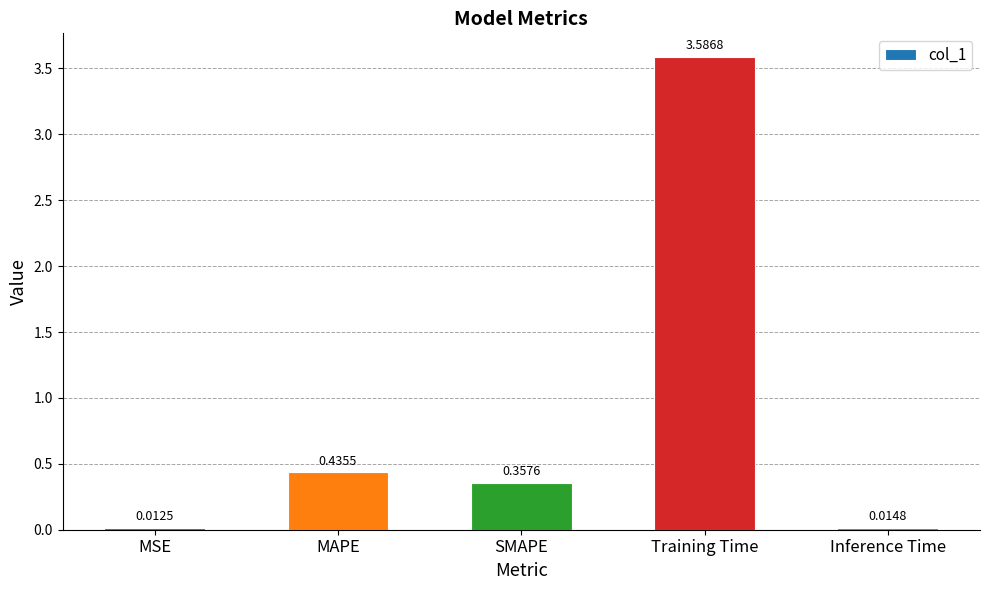

What is the change in value from MSE to Training Time?

+3.6